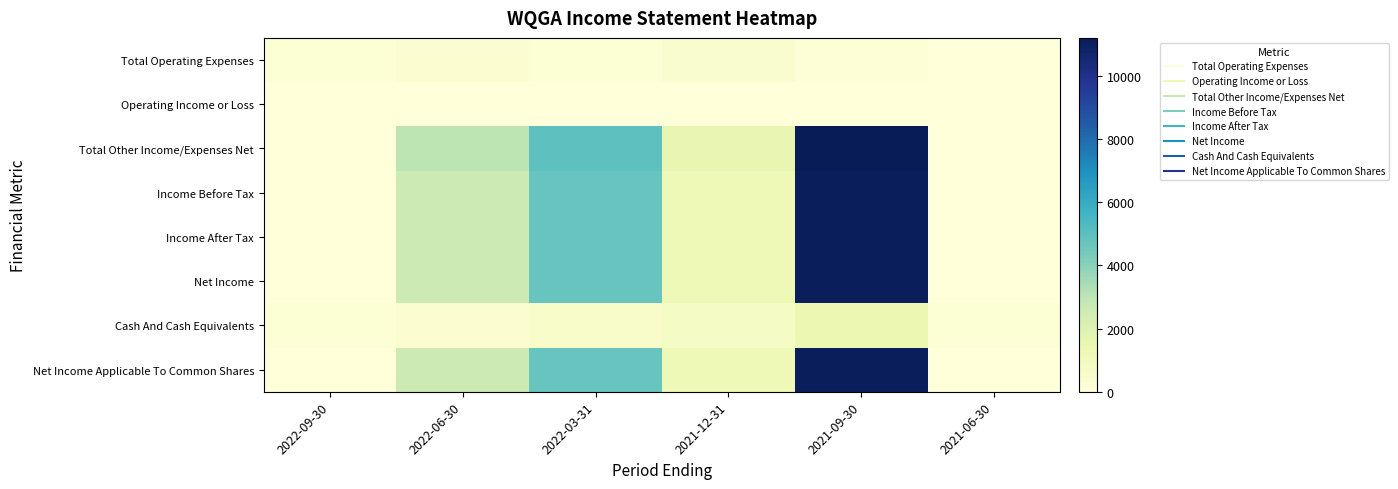

Rank the series by their maximum value, from lowest to highest.

Operating Income or Loss, Total Operating Expenses, Cash And Cash Equivalents, Income Before Tax, Income After Tax, Net Income, Net Income Applicable To Common Shares, Total Other Income/Expenses Net